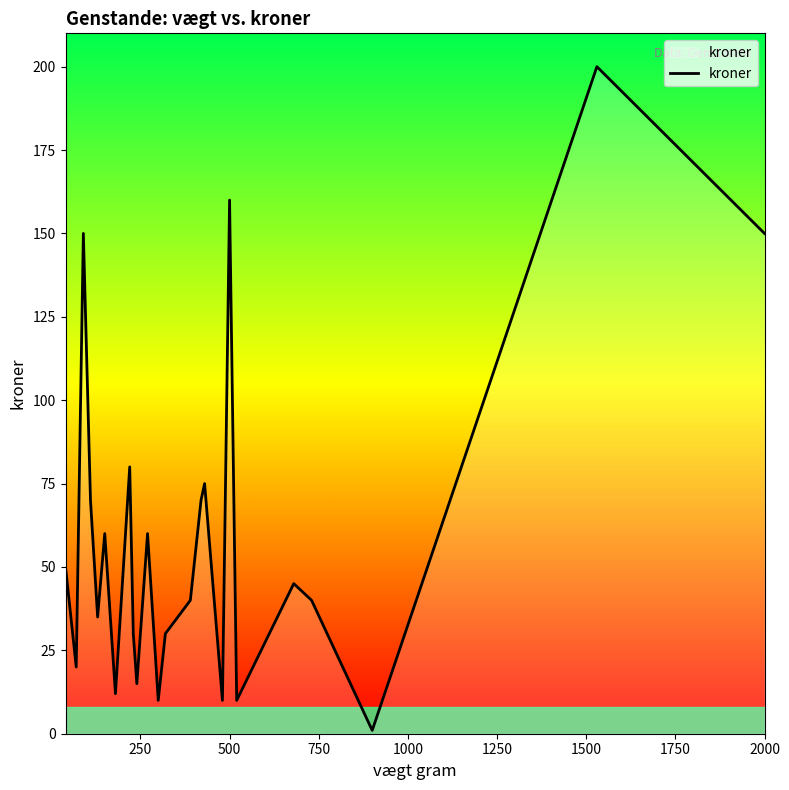

Does the chart display data point markers on the line(s)?

No